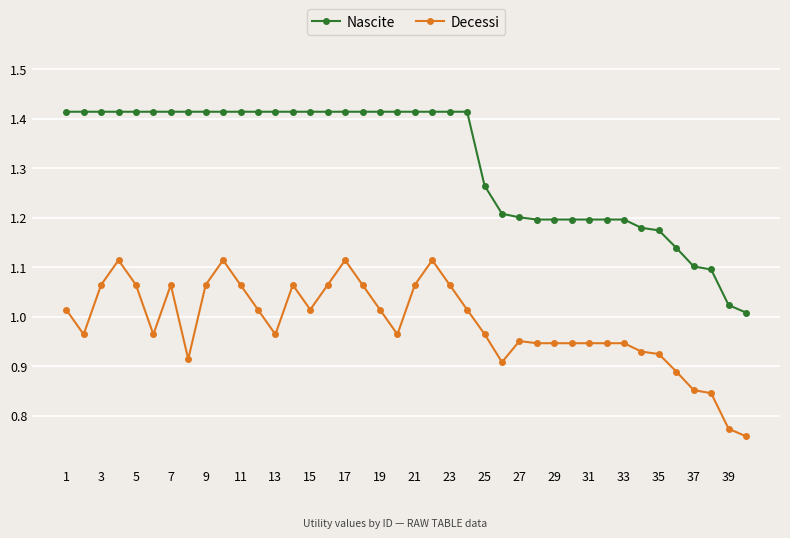

Rank the series by their average value, from highest to lowest.

Nascite, Decessi